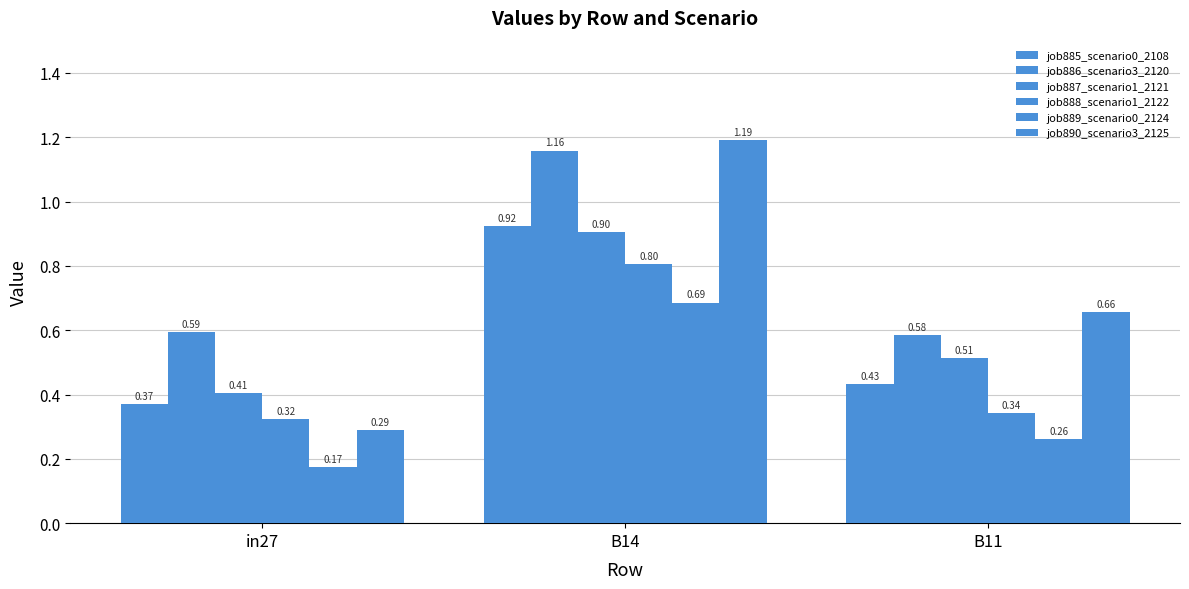

How many data points does each series have?

3